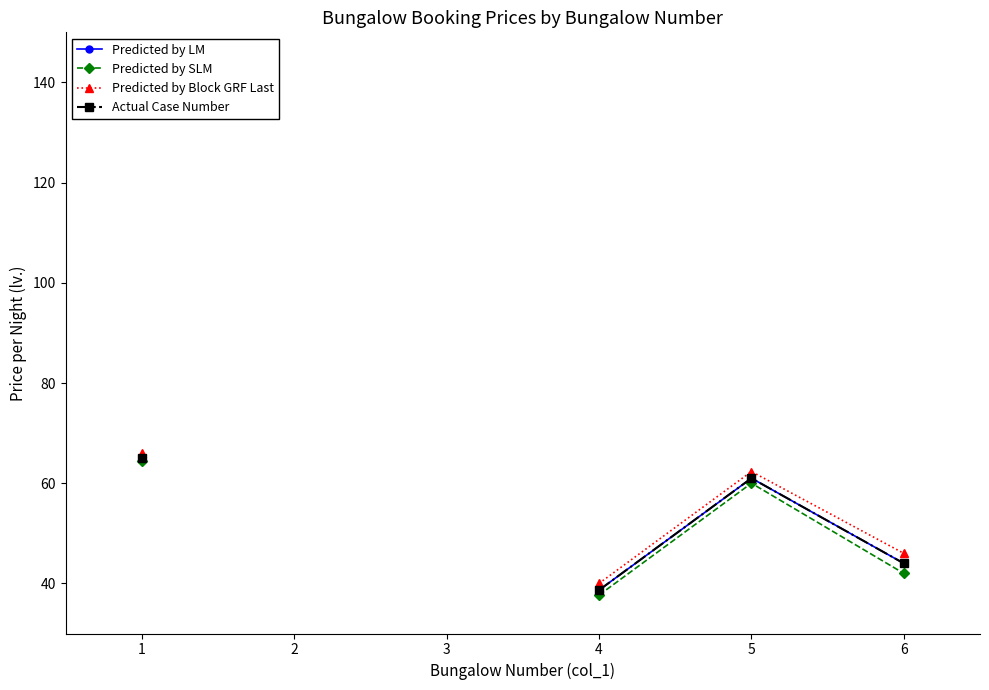

True or false: Predicted by Block GRF Last has more than 2 points higher than both neighbors.

False